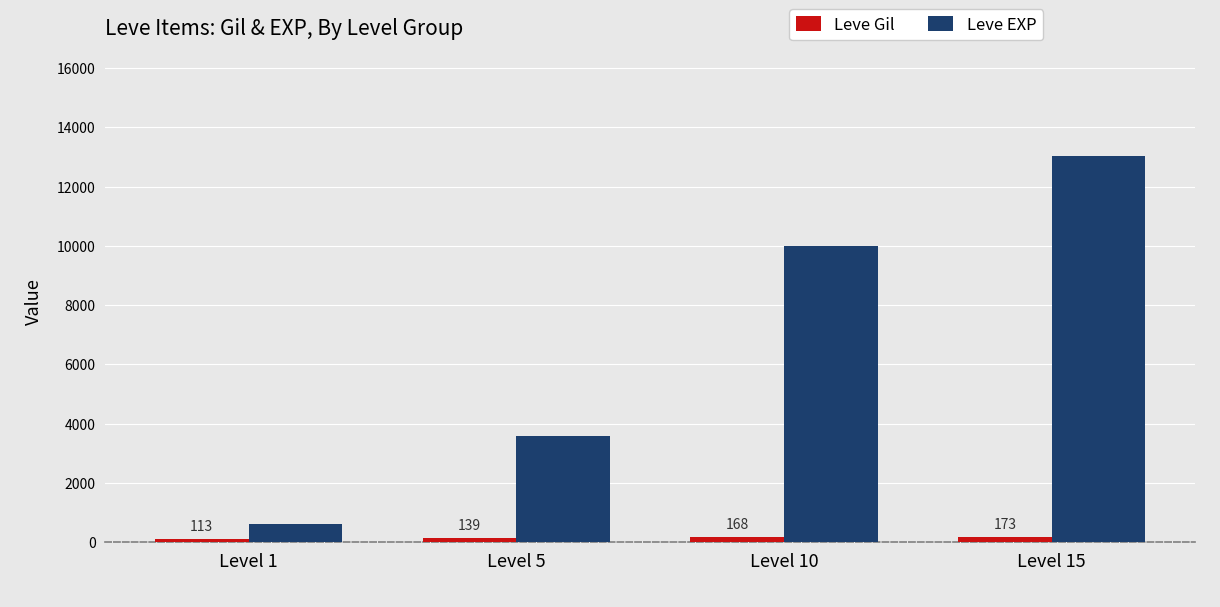

Rank the categories by Leve EXP value from lowest to highest.

Level 1, Level 5, Level 10, Level 15